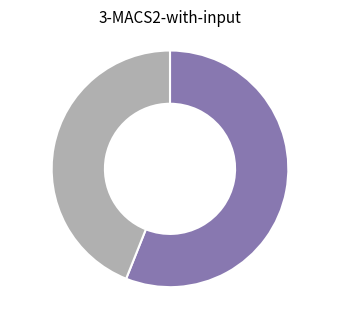

Is there a majority slice in this chart?

Yes